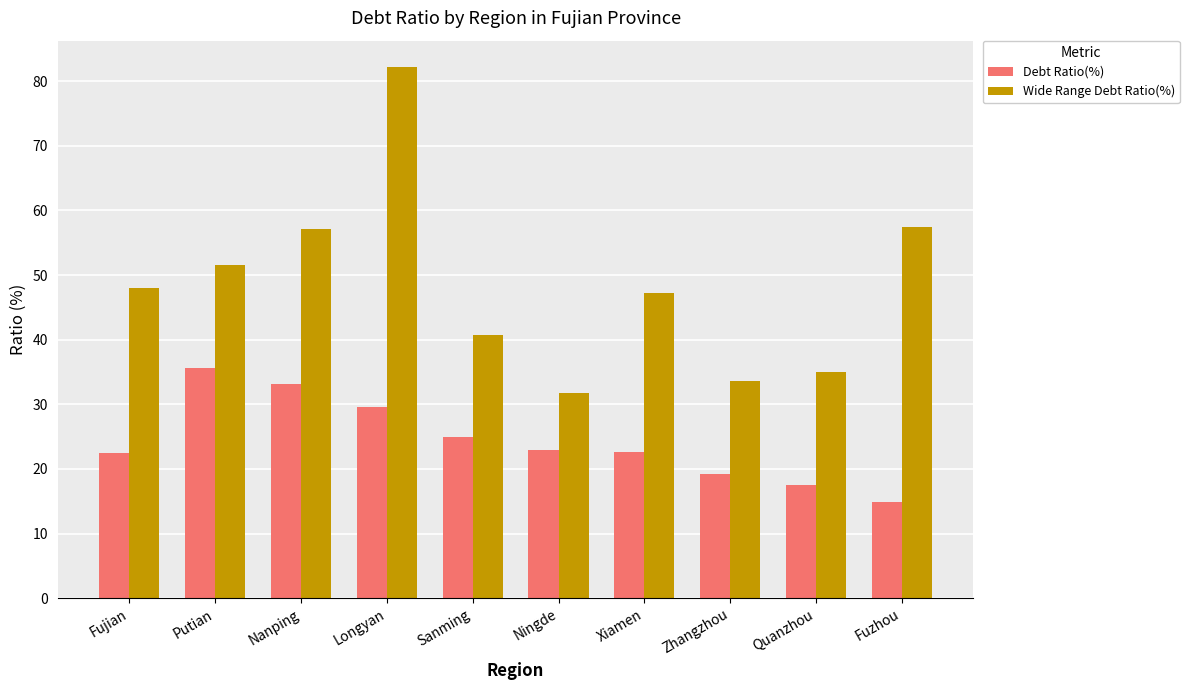

Which series has the largest total across all categories?

Wide Range Debt Ratio(%)